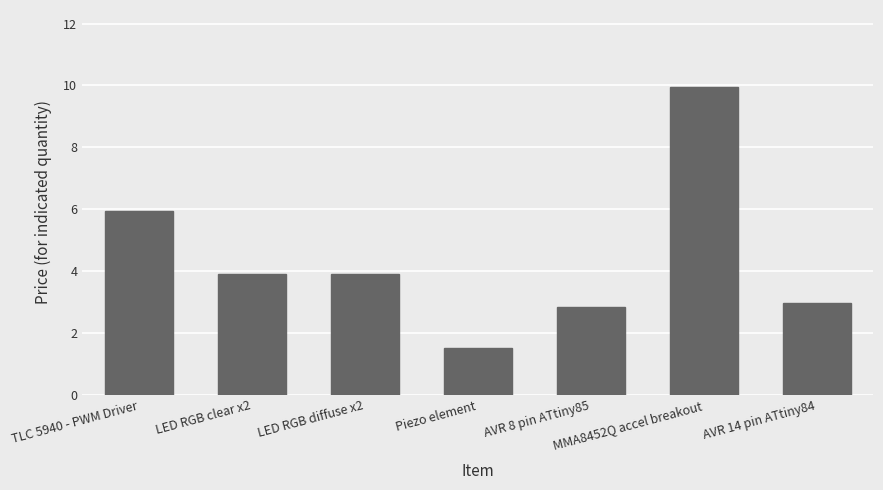

What is the change in value from MMA8452Q accel breakout to AVR 14 pin ATtiny84?

-7.0